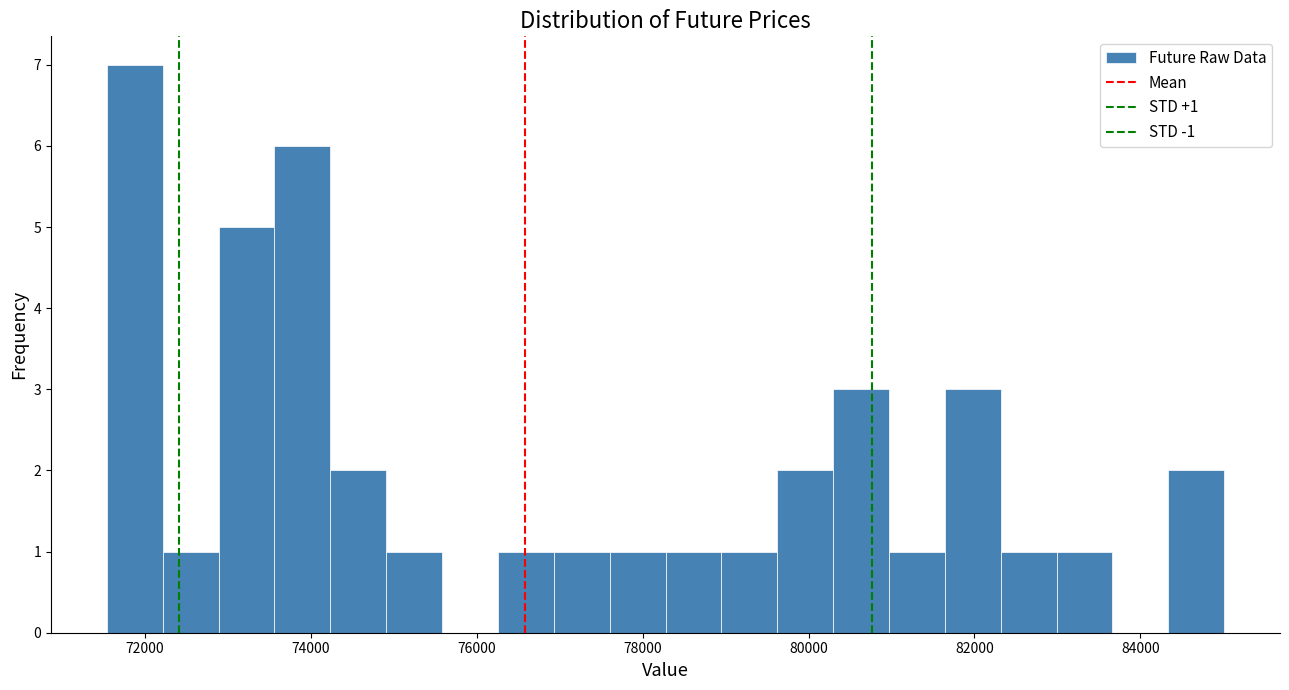

Around what value on the x-axis is the tallest bar? Give the approximate position of its centre, as read against the axis.

71800